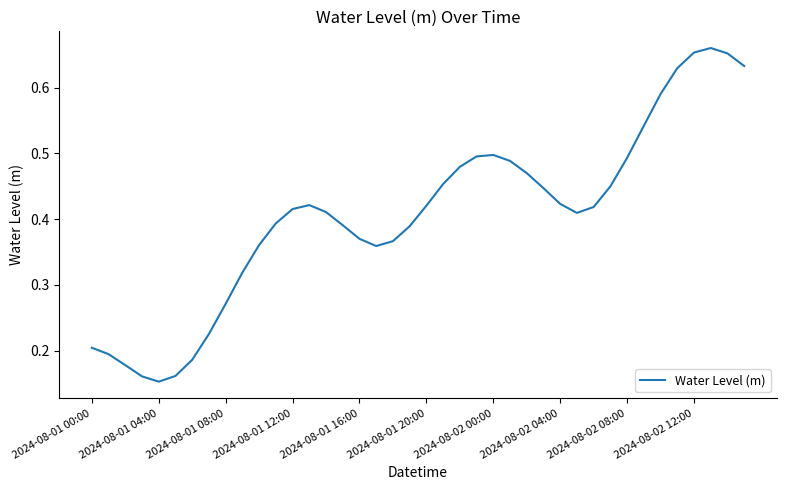

Does the chart have visible grid lines?

No